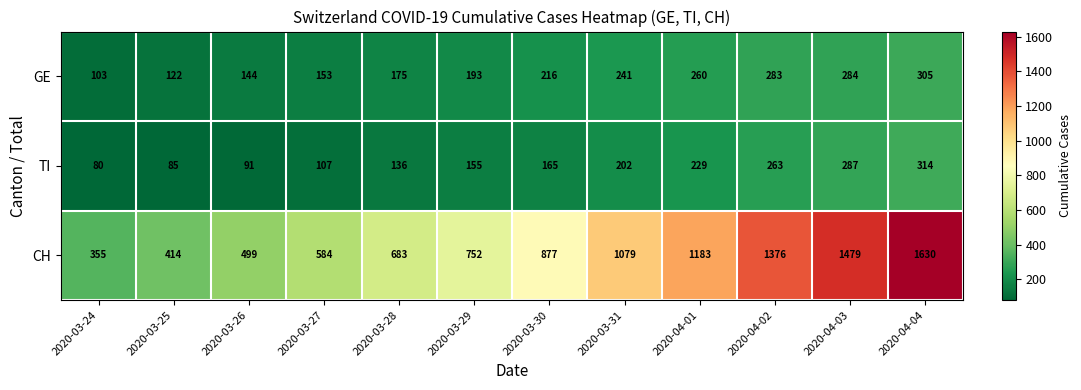

What is the difference between the highest and lowest values at 2020-03-26?

408